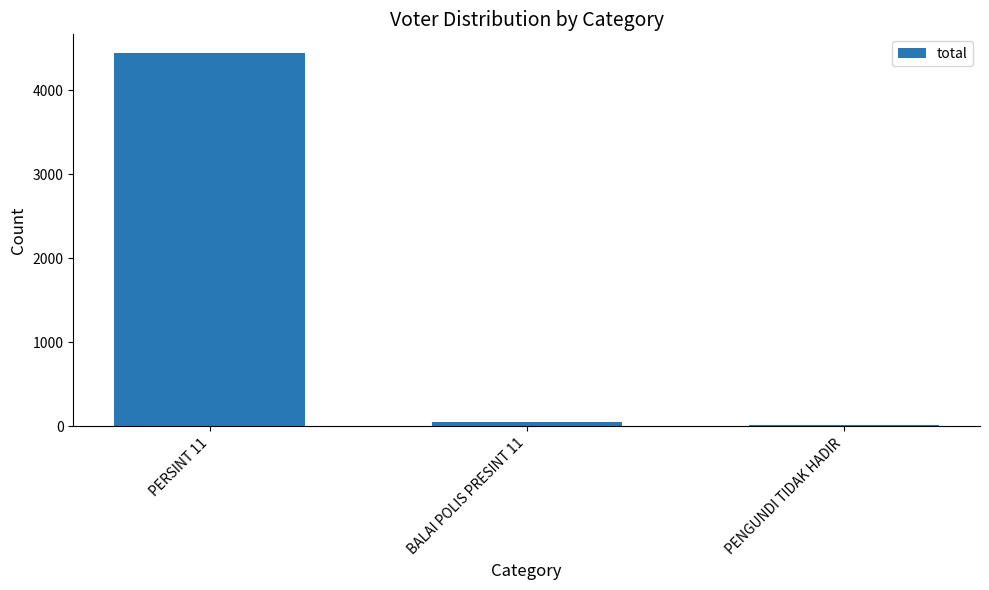

What is the label of the 2nd bar from the left?

BALAI POLIS PRESINT 11